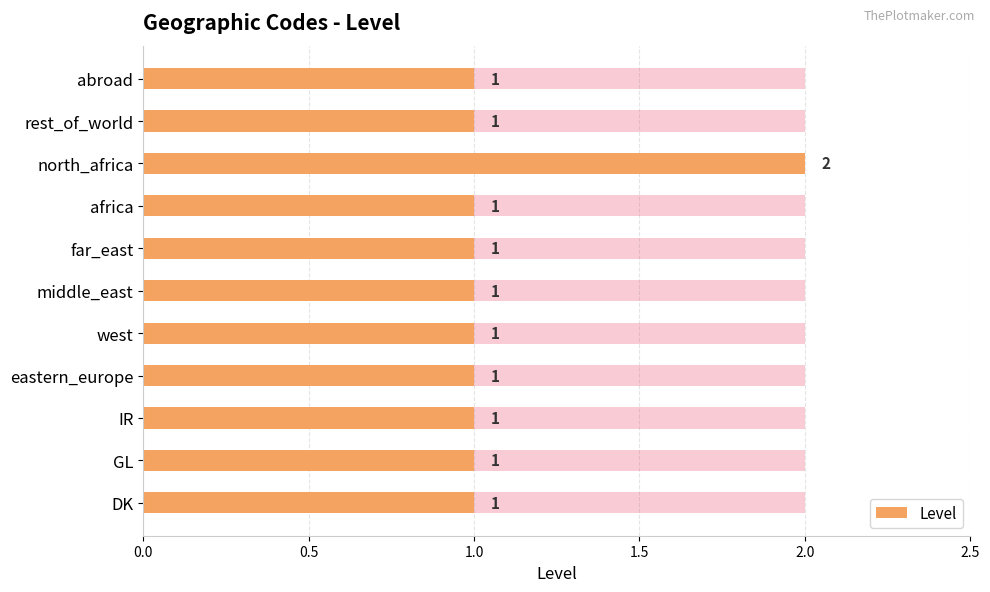

Between 10 and 9, which is larger?

10